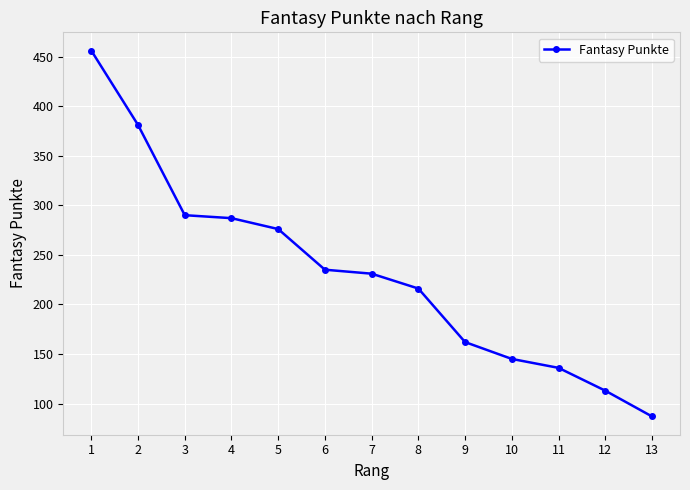

True or false: the data has more than 2 interior local peaks.

False